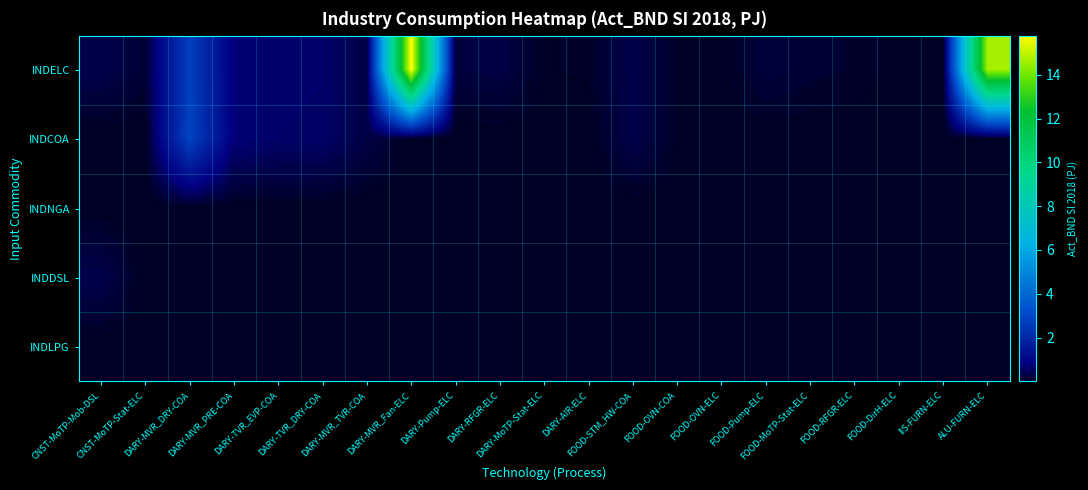

Count the number of categories in the chart.

21